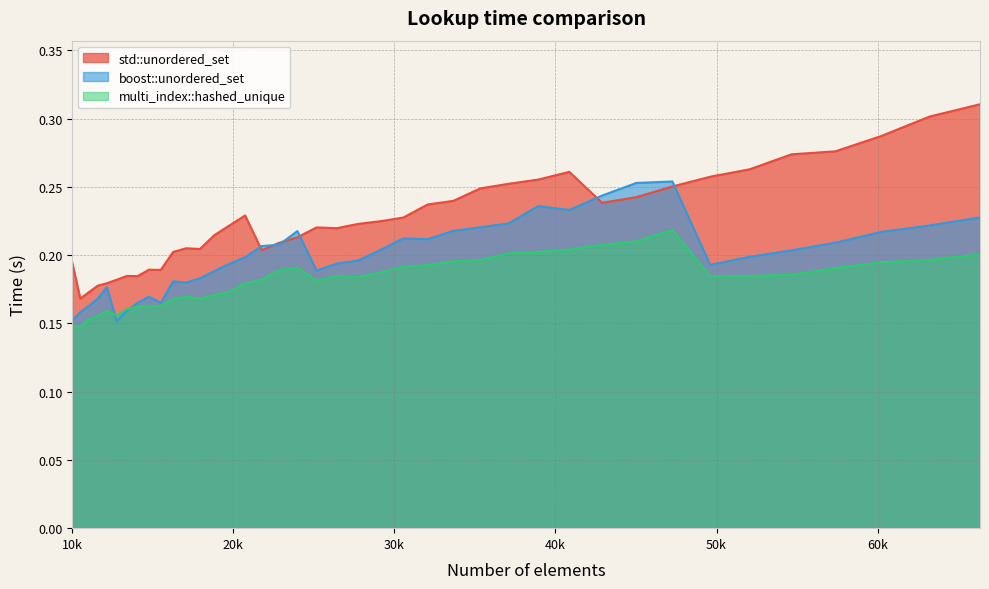

Reading left to right, transcribe all the data shown in this chart.

std::unordered_set: 0.2	0.2	0.2	0.2	0.2	0.2	0.2	0.2	0.2	0.2	0.2	0.2	0.2	0.2	0.2	0.2	0.2	0.2	0.2	0.2	0.2	0.2	0.2	0.2	0.2	0.2	0.2	0.3	0.3	0.3	0.2	0.2	0.3	0.3	0.3	0.3	0.3	0.3	0.3	0.3
boost::unordered_set: 0.2	0.2	0.2	0.2	0.2	0.2	0.2	0.2	0.2	0.2	0.2	0.2	0.2	0.2	0.2	0.2	0.2	0.2	0.2	0.2	0.2	0.2	0.2	0.2	0.2	0.2	0.2	0.2	0.2	0.2	0.2	0.3	0.3	0.2	0.2	0.2	0.2	0.2	0.2	0.2
multi_index::hashed_unique: 0.1	0.1	0.2	0.2	0.2	0.2	0.2	0.2	0.2	0.2	0.2	0.2	0.2	0.2	0.2	0.2	0.2	0.2	0.2	0.2	0.2	0.2	0.2	0.2	0.2	0.2	0.2	0.2	0.2	0.2	0.2	0.2	0.2	0.2	0.2	0.2	0.2	0.2	0.2	0.2